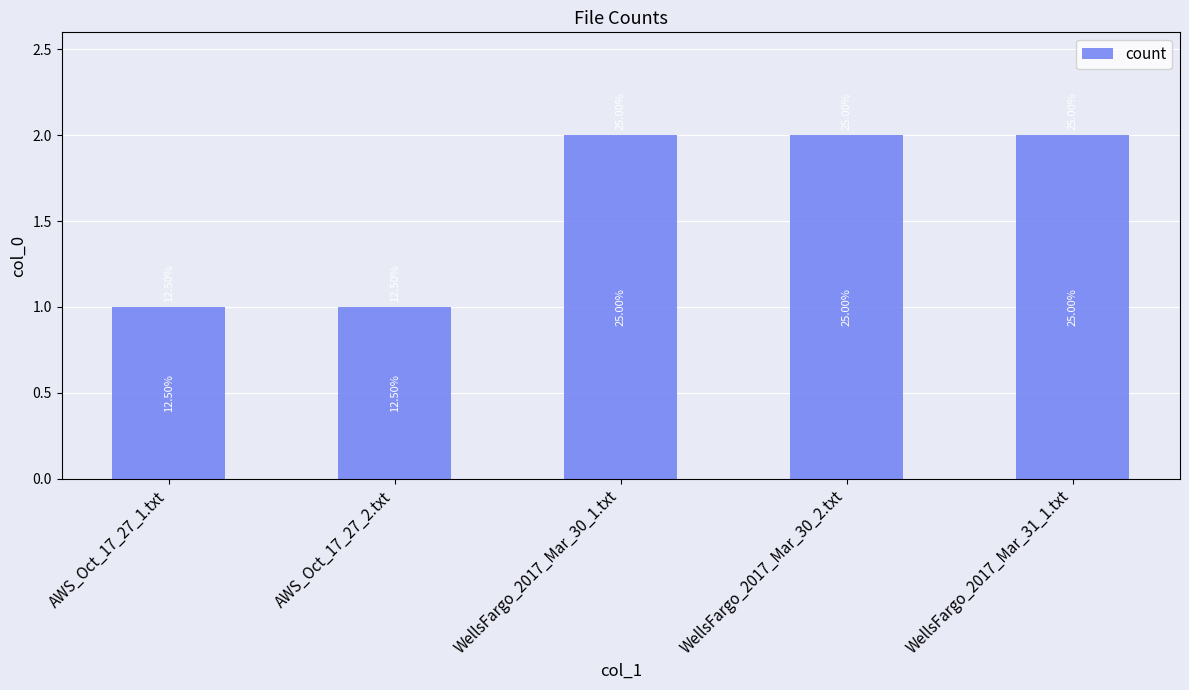

Rank the categories by value from highest to lowest.

WellsFargo_2017_Mar_30_1.txt, WellsFargo_2017_Mar_30_2.txt, WellsFargo_2017_Mar_31_1.txt, AWS_Oct_17_27_1.txt, AWS_Oct_17_27_2.txt